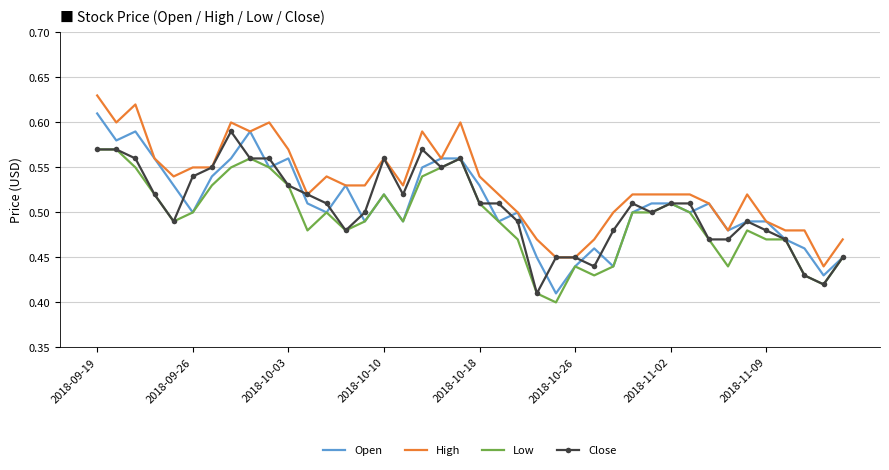

List the series in order of their peak value, lowest first.

Low, Close, Open, High